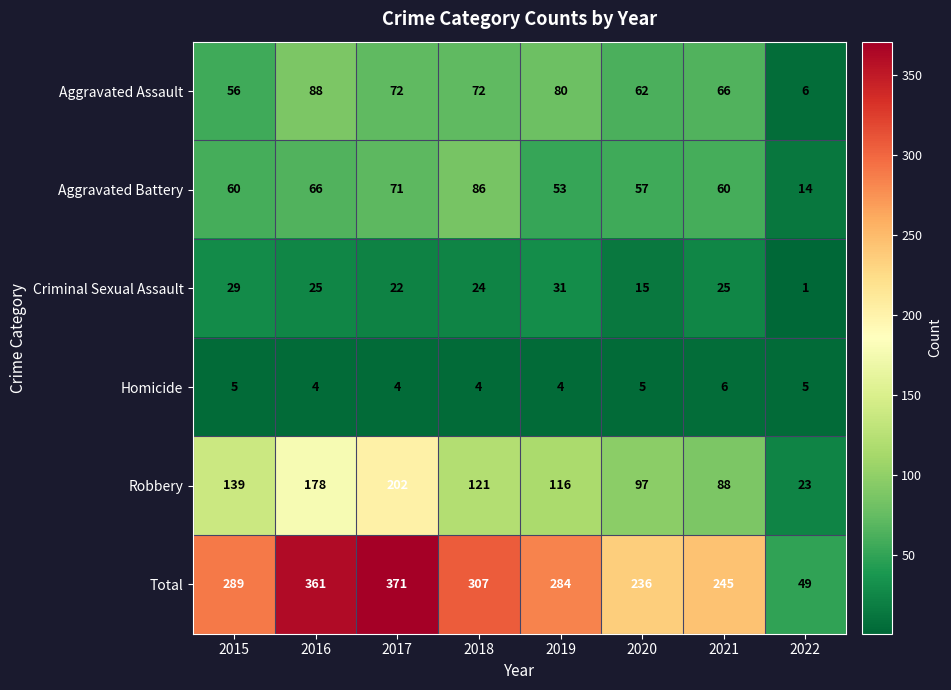

What is the maximum value shown in the chart?

371